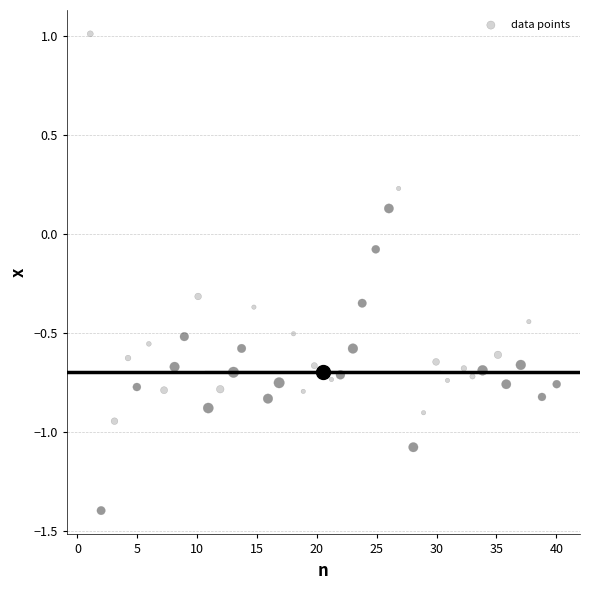

What is the range of X values (max minus min)?

39.0